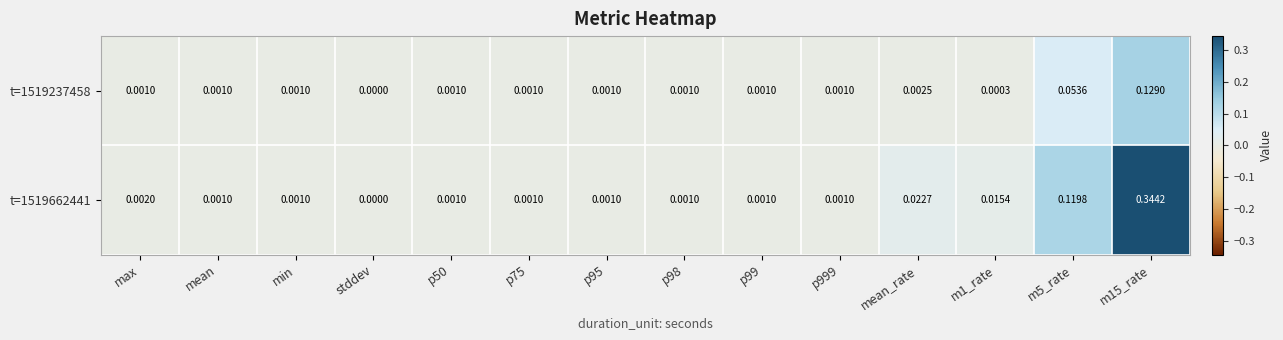

At which category does the chart reach its minimum across all series?

stddev